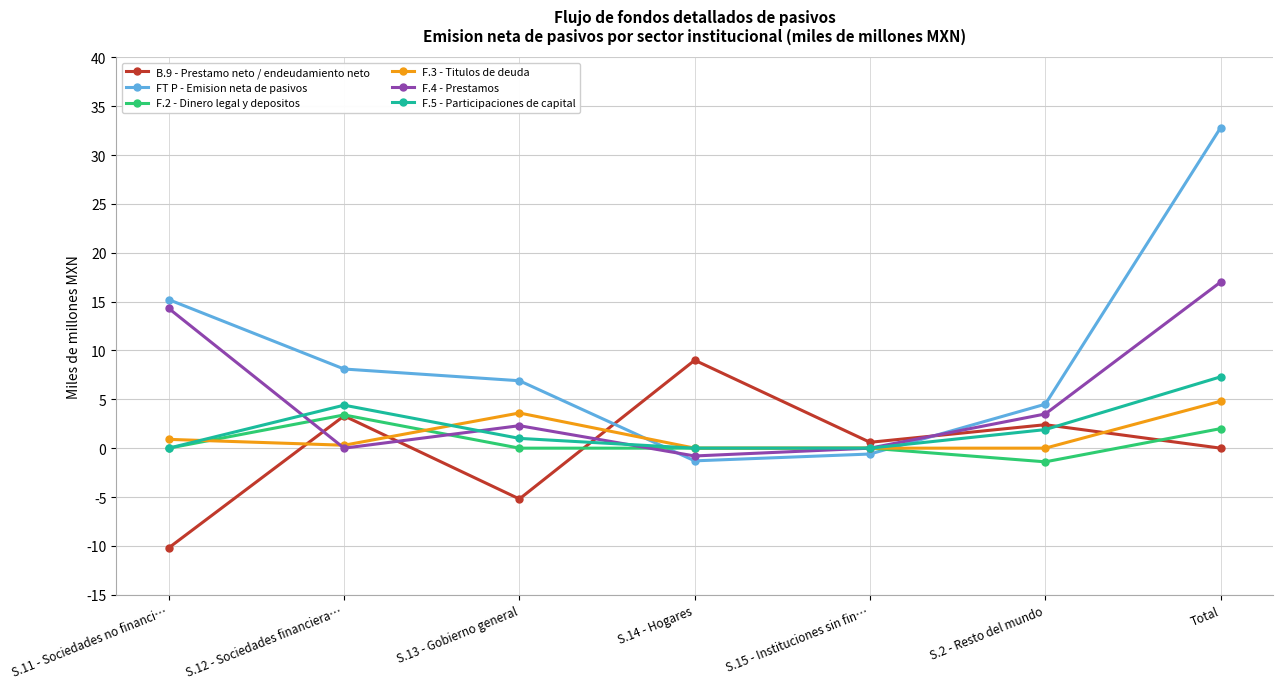

What is the sum of all F.3 - Titulos de deuda values?

9.6